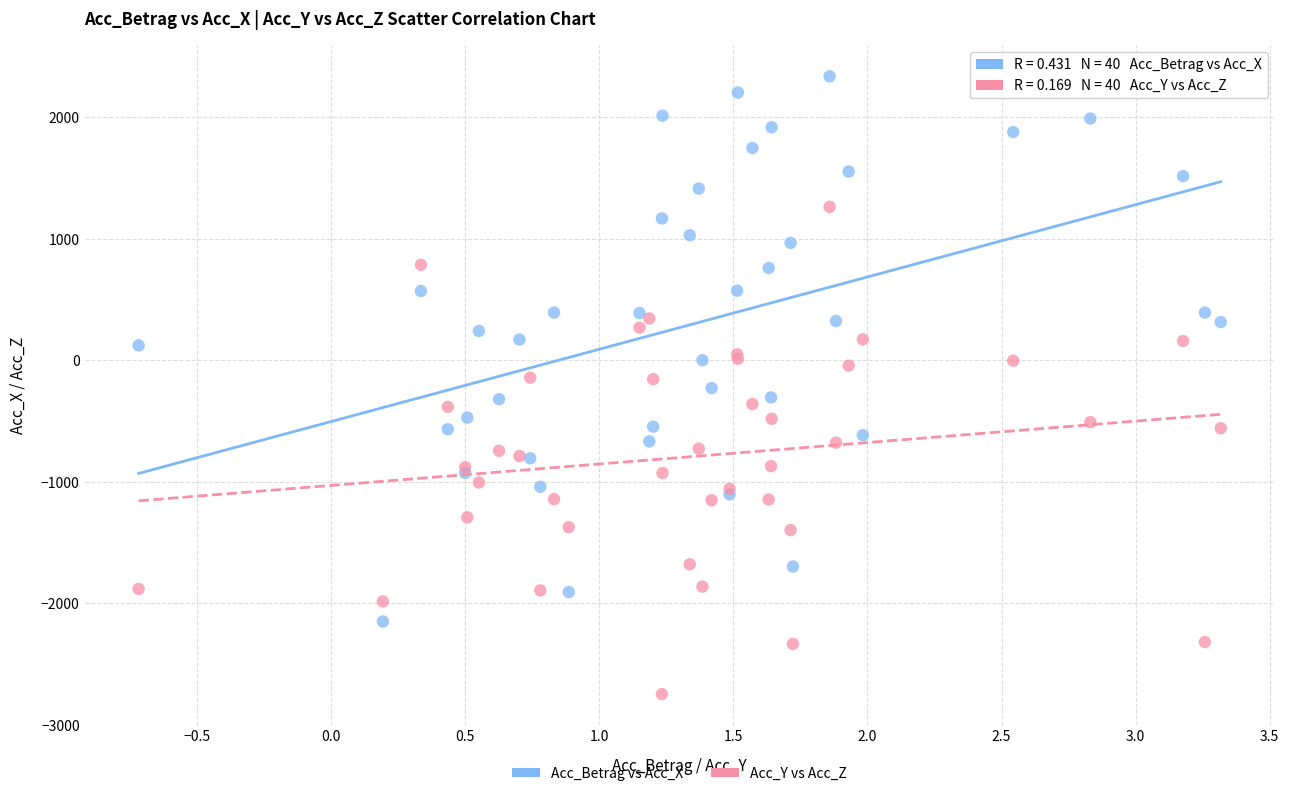

Which series has the largest Y range (max minus min)?

Acc_Betrag vs Acc_X